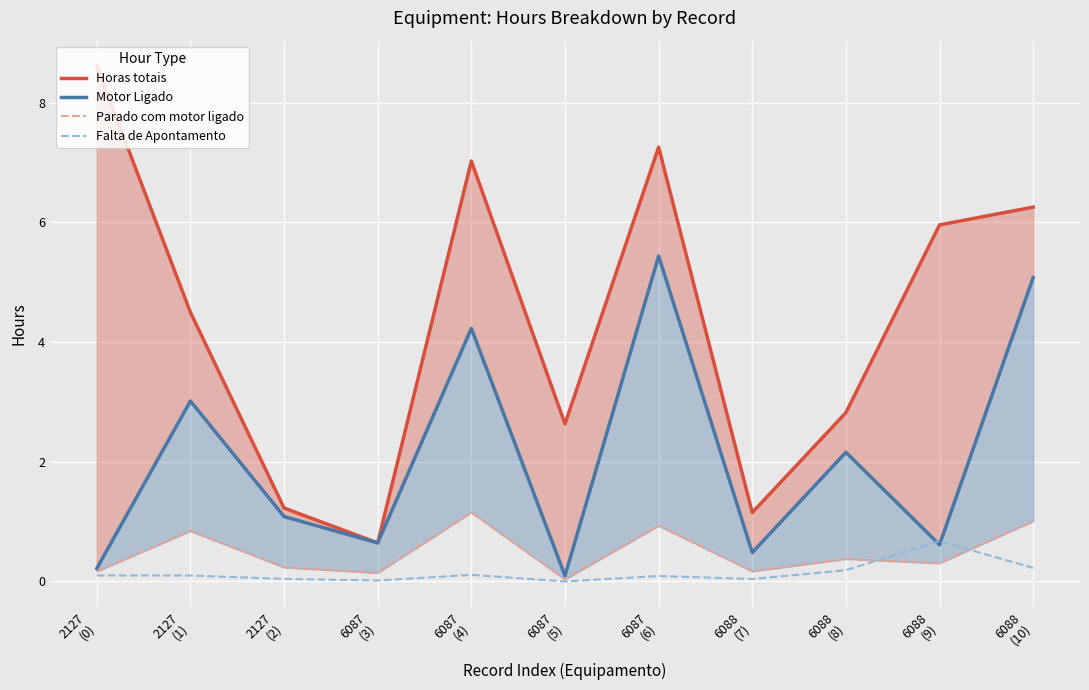

How many times do Falta de Apontamento and Motor Ligado cross each other?

2